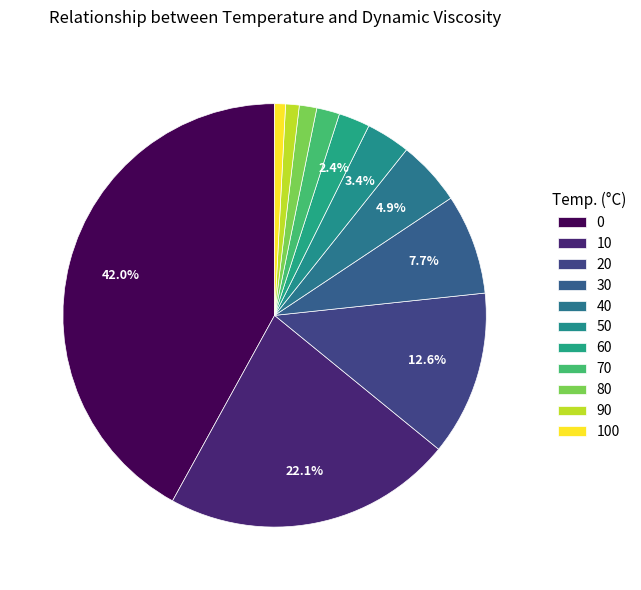

Count the number of slices in the pie.

11